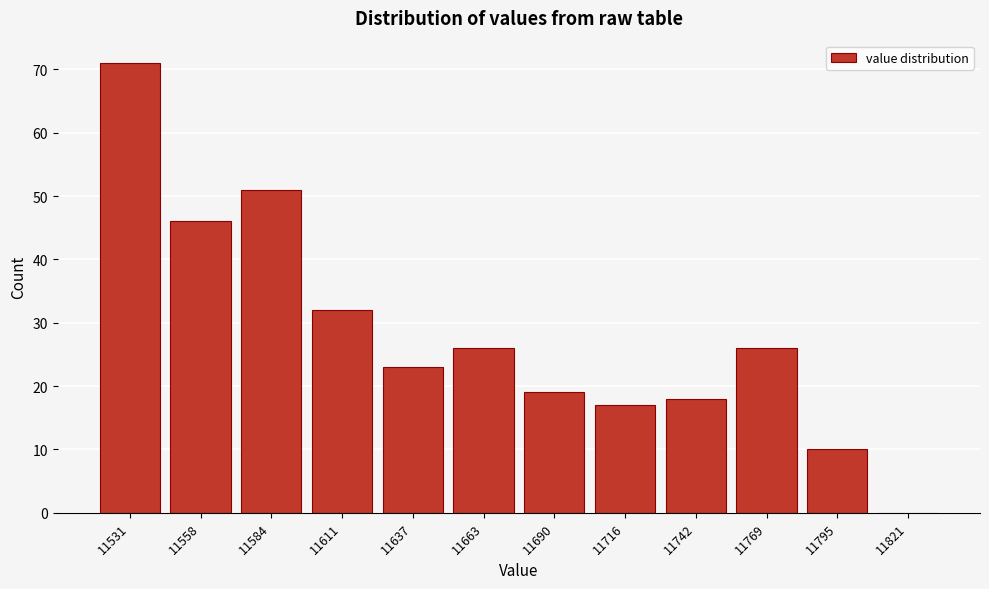

Reading left to right, extract all data points from this chart.

11531=71	11558=46	11584=51	11611=32	11637=23	11663=26	11690=19	11716=17	11742=18	11769=26	11795=10	11821=0